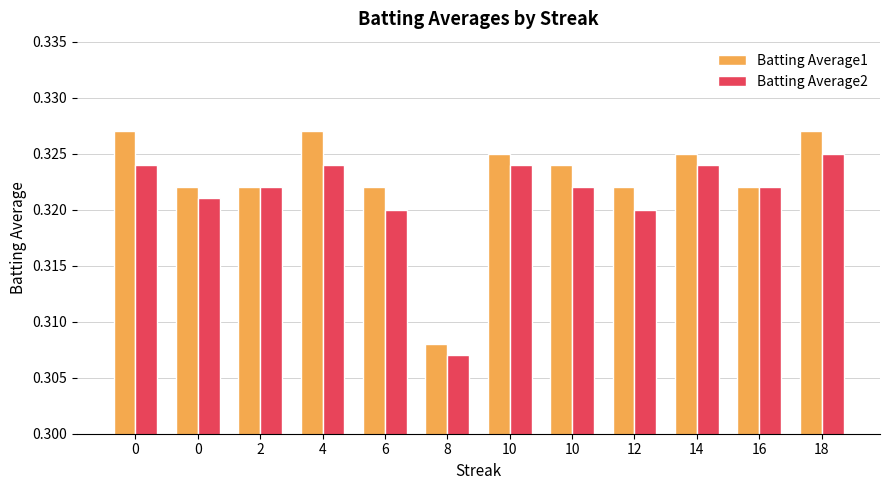

What is the value of the Batting Average1 bar at the 5th from the left?

0.3